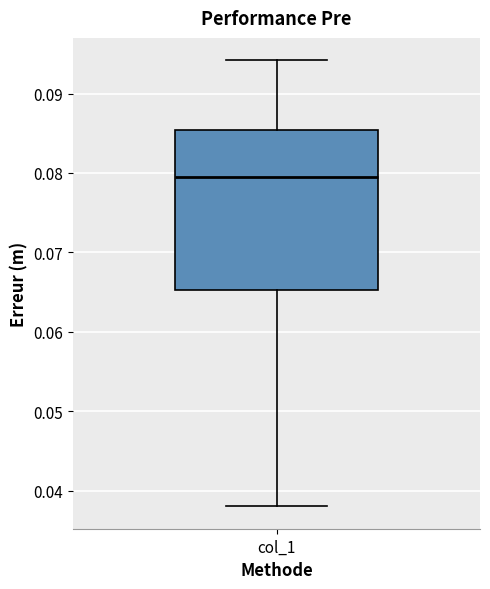

Transcribe this box plot: give where the median line is, the range the box spans, and where the two whiskers end, as read against the y-axis. The values are not printed on the chart, so give them approximately, as read against the axis.

median 0.080, box 0.065 to 0.085, whiskers 0.038 to 0.094